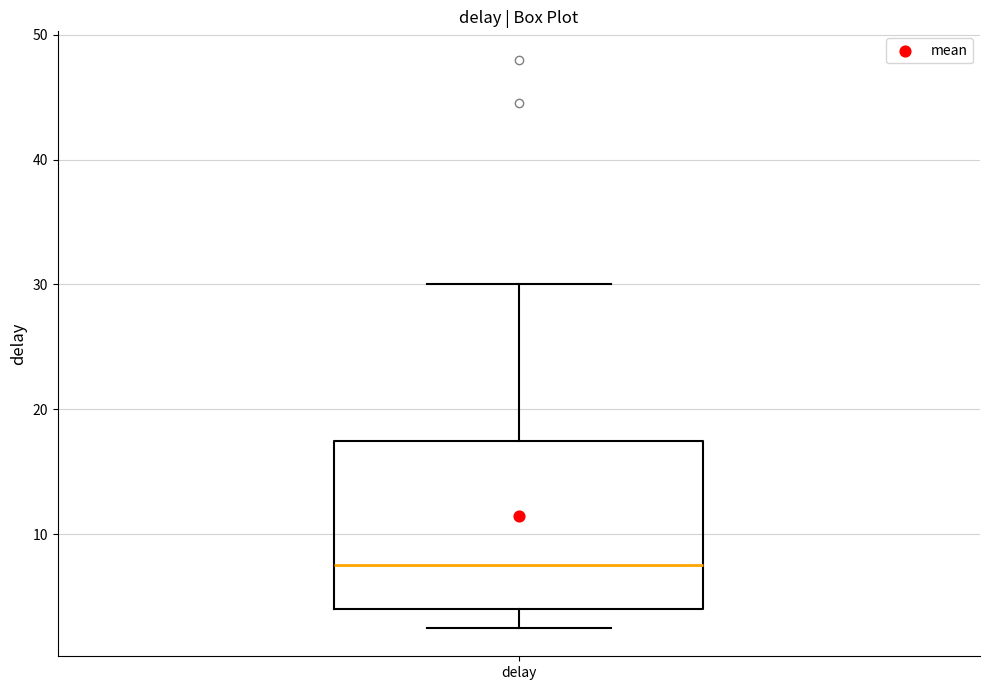

Read this box plot against the y-axis: the position of the median line, the range covered by the box, and the ends of both whiskers. The values are not printed on the chart, so give them approximately, as read against the axis.

median 8, box 4 to 18, whiskers 3 to 30